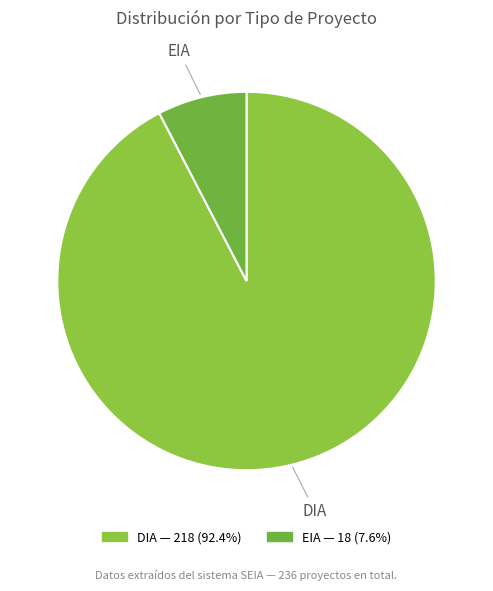

Which slice is the smallest?

EIA